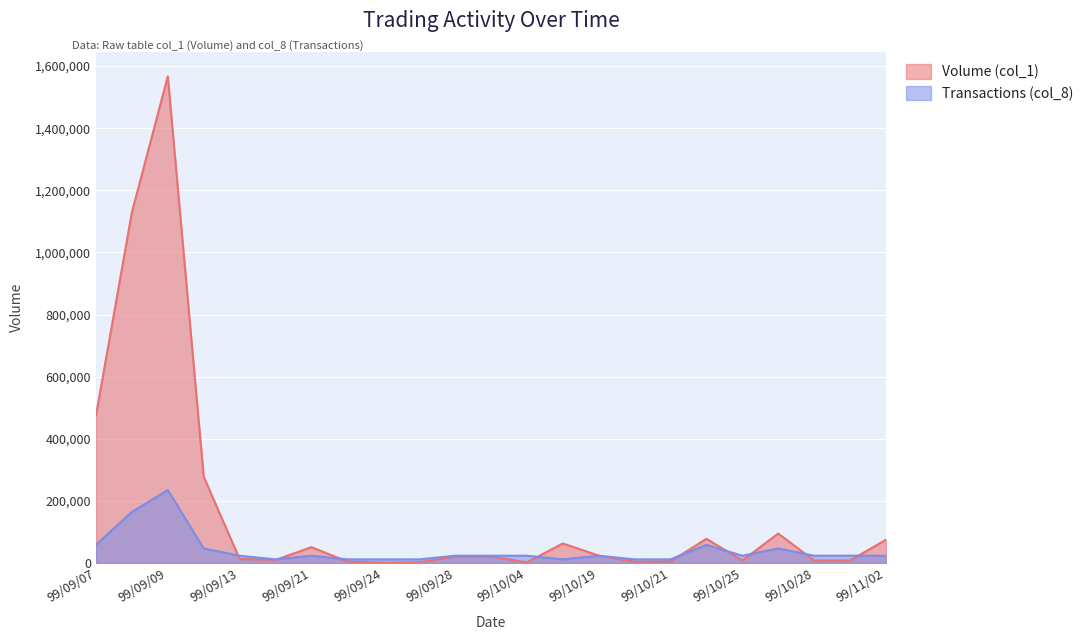

At which label is Transactions (col_8) closest to 123401?

99/09/08